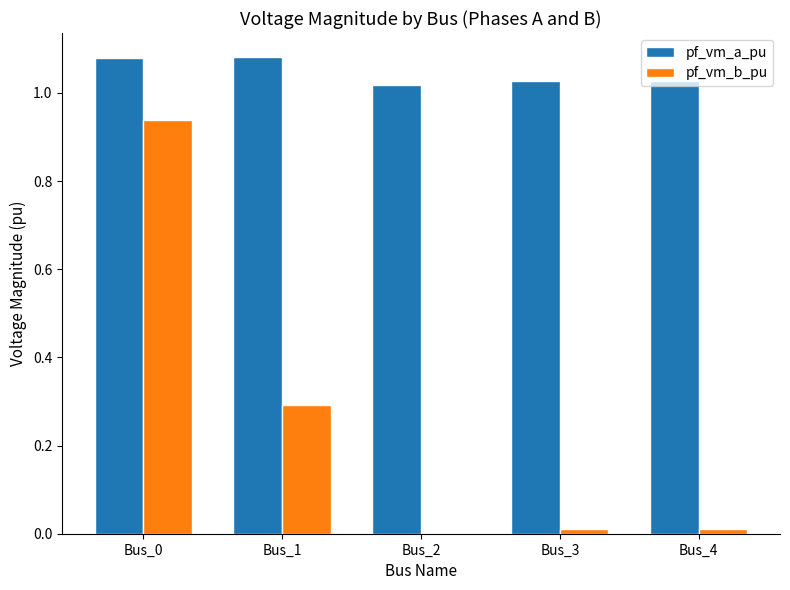

How many data points does each series have?

5